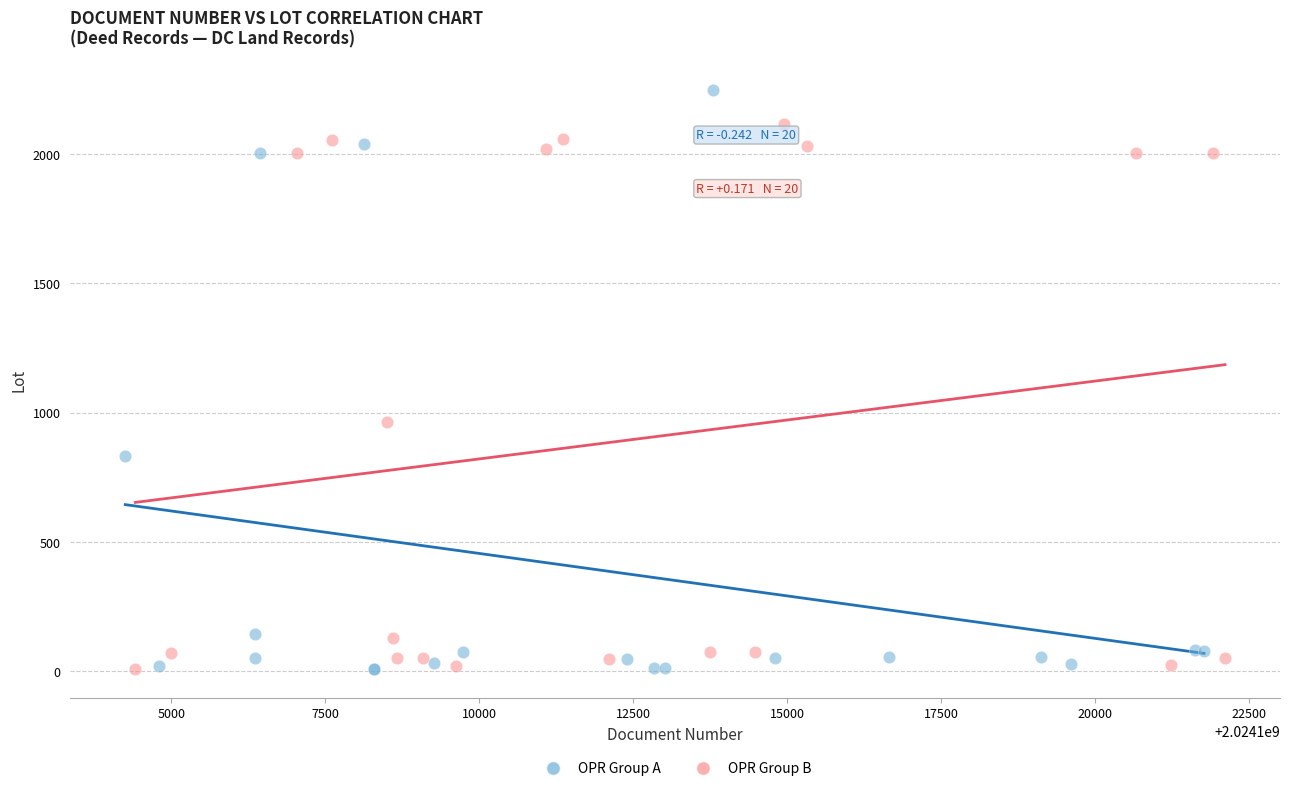

Which series has the widest spread of Y values?

OPR Group A